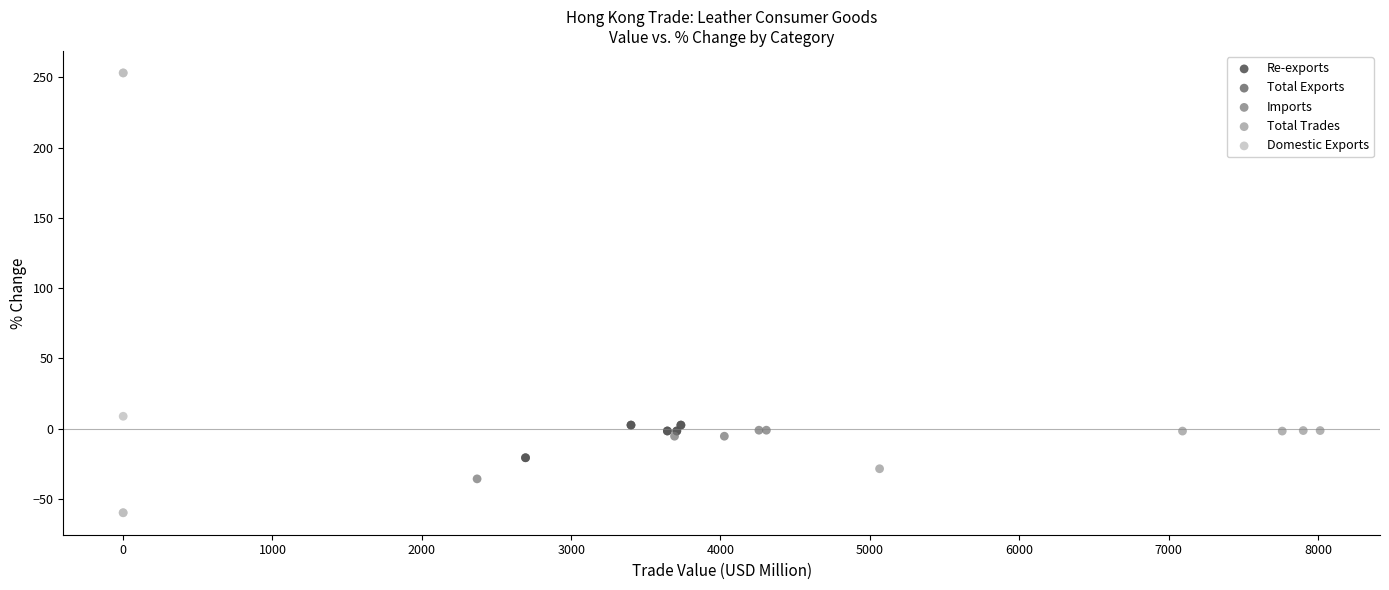

Which series reaches the maximum Y coordinate?

Domestic Exports